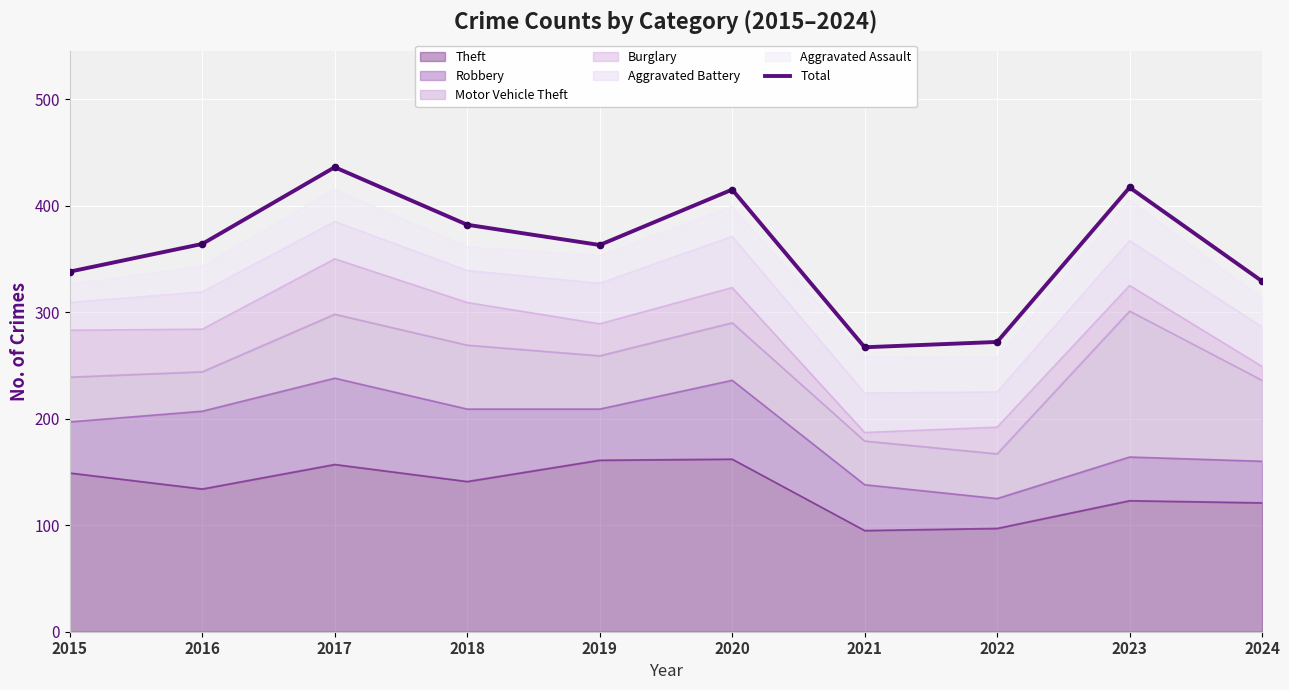

Is it true that the value at 2017 is 656?

False